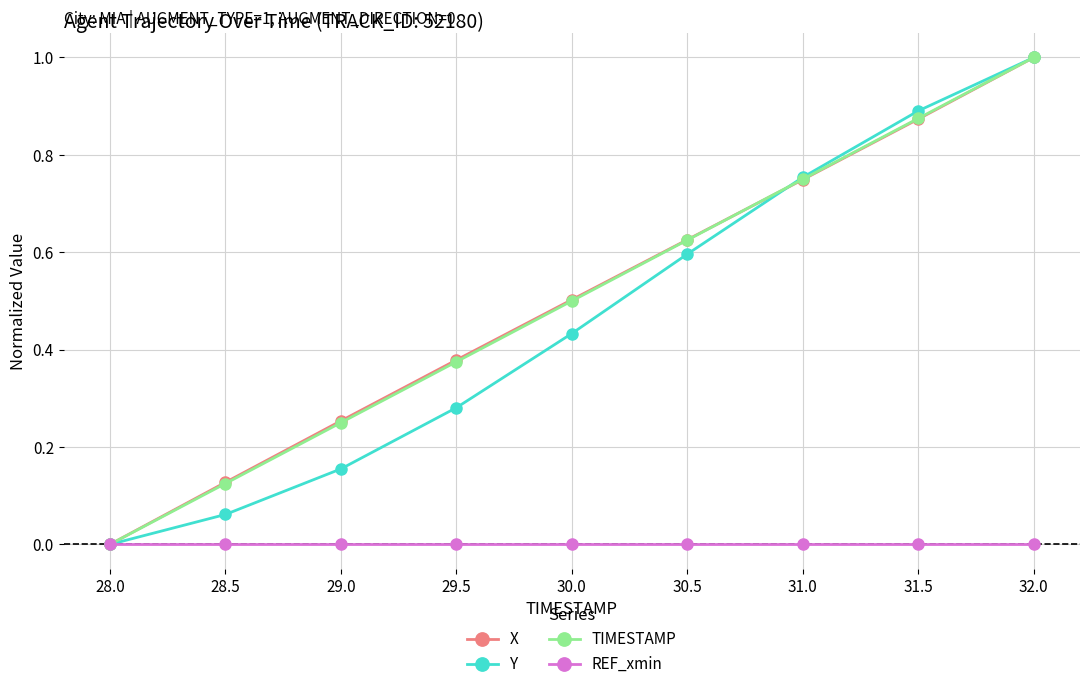

Which series changed the most between 28.0 and 29.0?

X